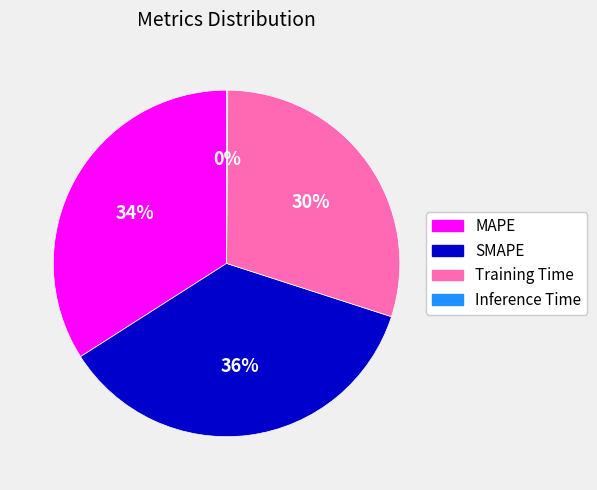

The SMAPE slice represents 36% of the pie. True or false?

True